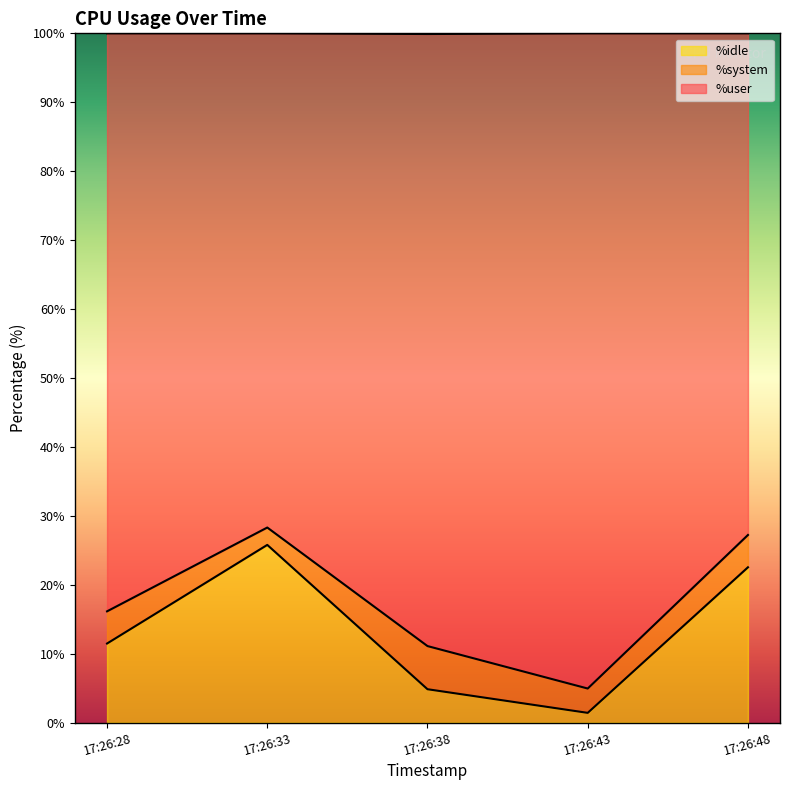

True or false: %idle and %user cross at least once.

False